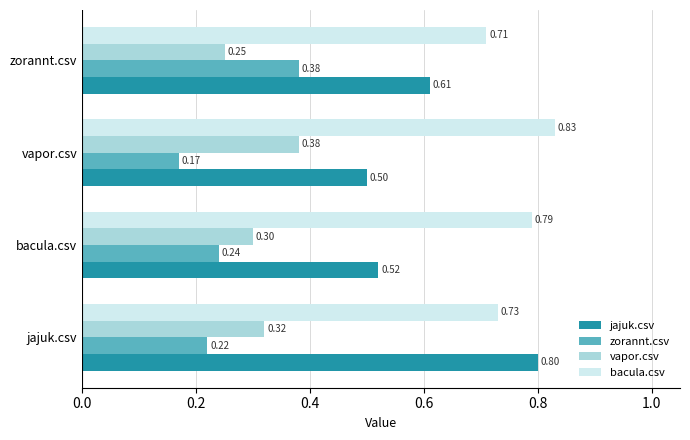

What is the maximum value for bacula.csv?

0.8